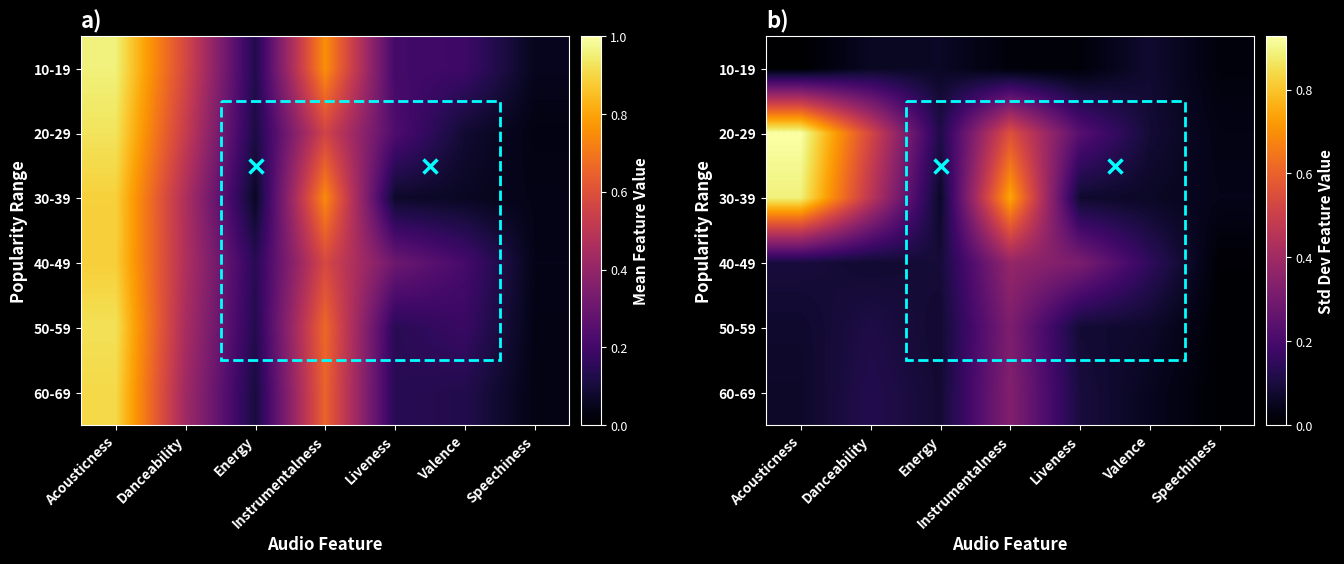

The 40-49 series shows 0.0 at Speechiness. True or false?

True